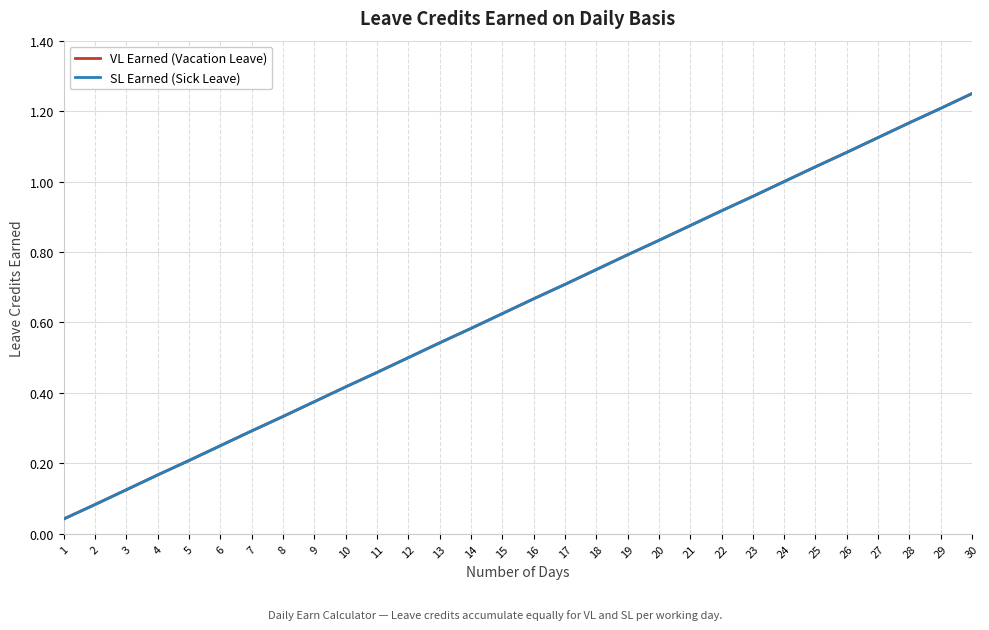

Does the chart have visible grid lines?

Yes